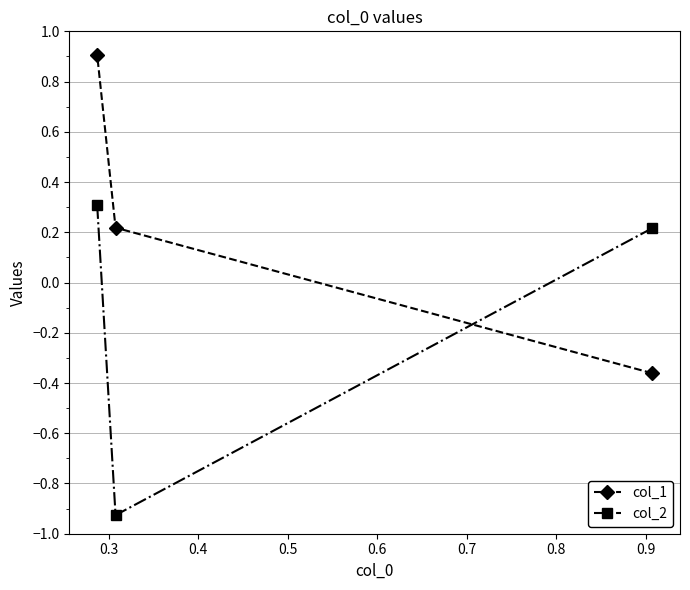

What is the maximum value shown in the chart?

0.9